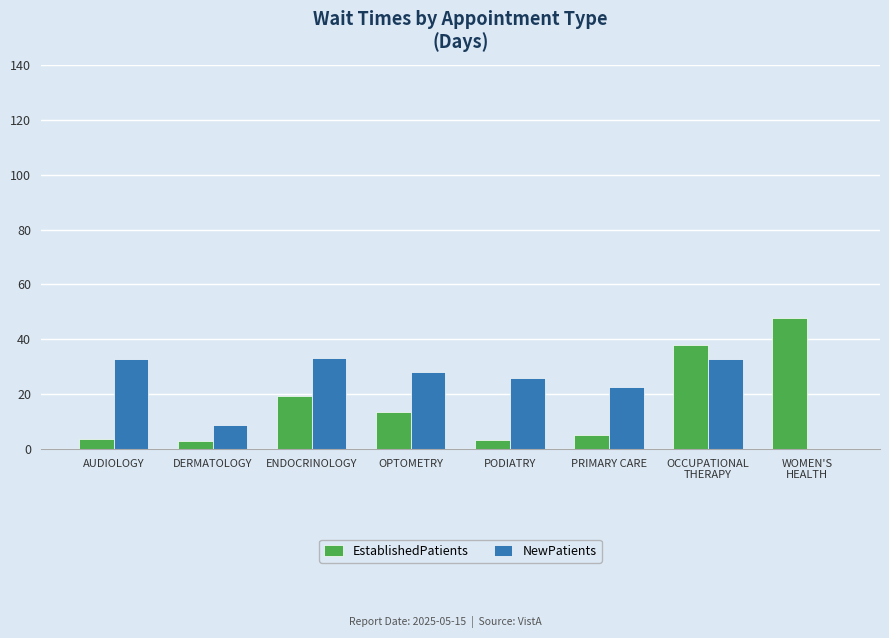

What is the sum of all NewPatients values?

184.9